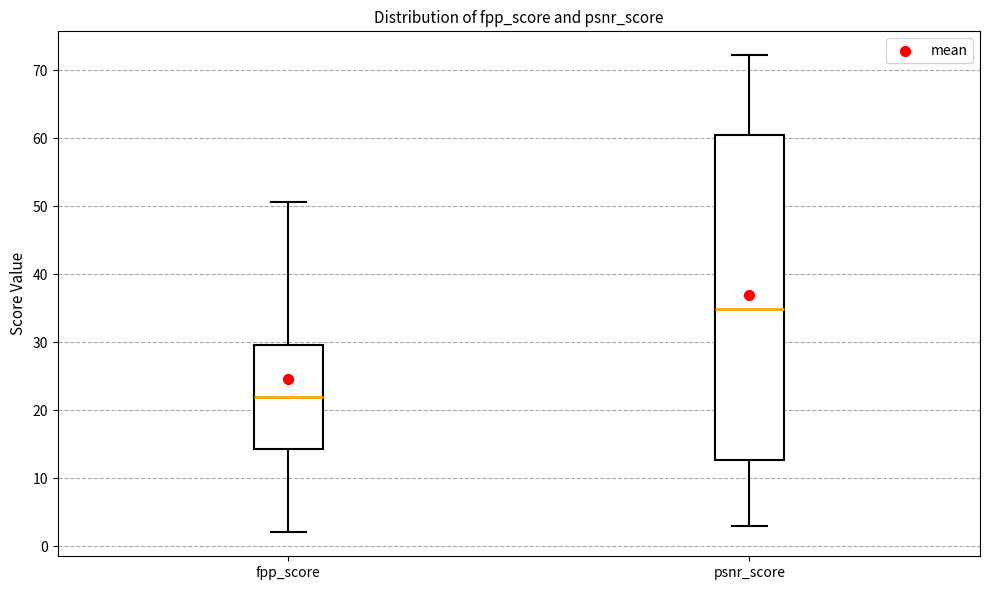

Comparing the boxes themselves (not the whiskers), which one is the tallest?

psnr_score